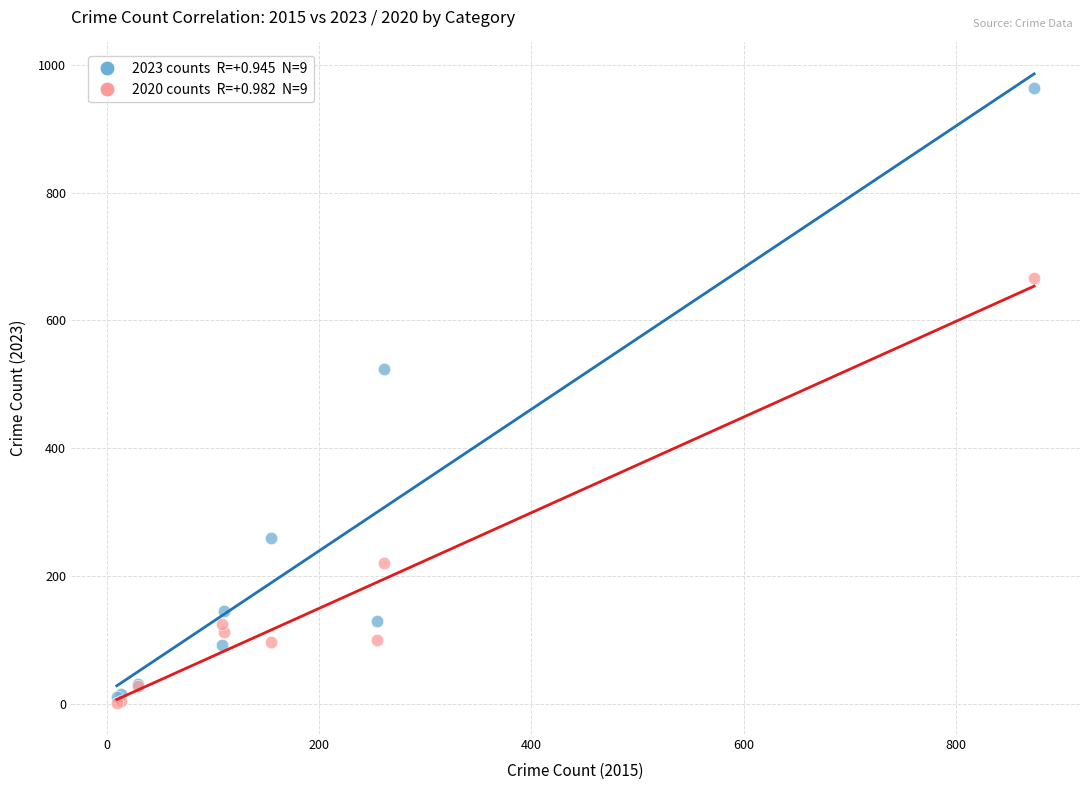

Across all series, what Y value is closest to 483?

524